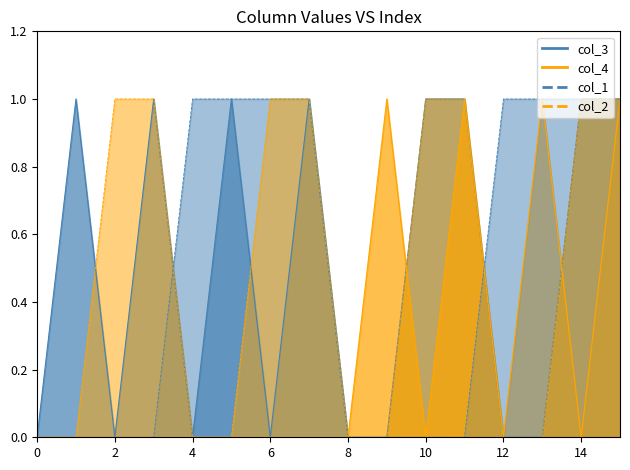

What are all the series names shown in the legend?

col_3, col_4, col_1, col_2